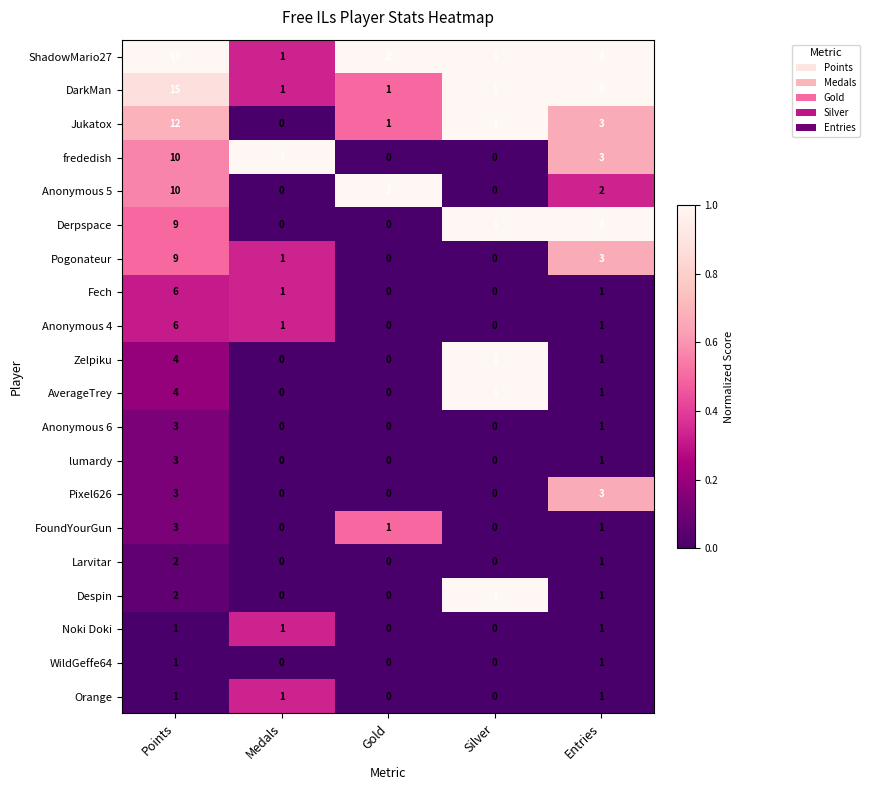

Which label corresponds to the largest value in the chart?

Points